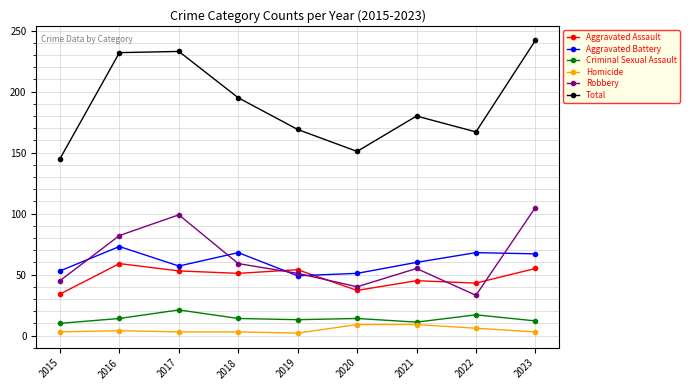

How many data points in Aggravated Battery are less than 60?

4